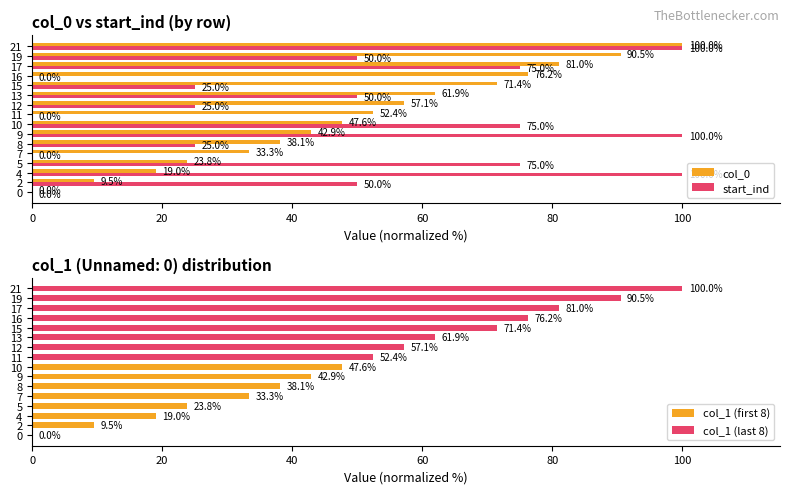

Does the chart contain stacked bars?

No